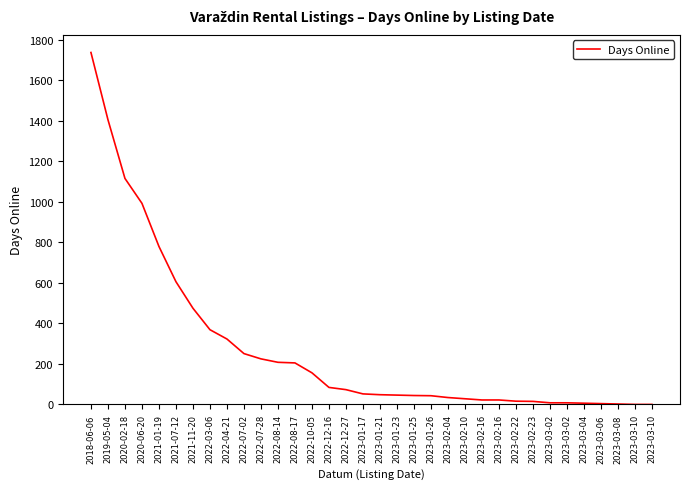

Read the value at 2020-06-20.

993